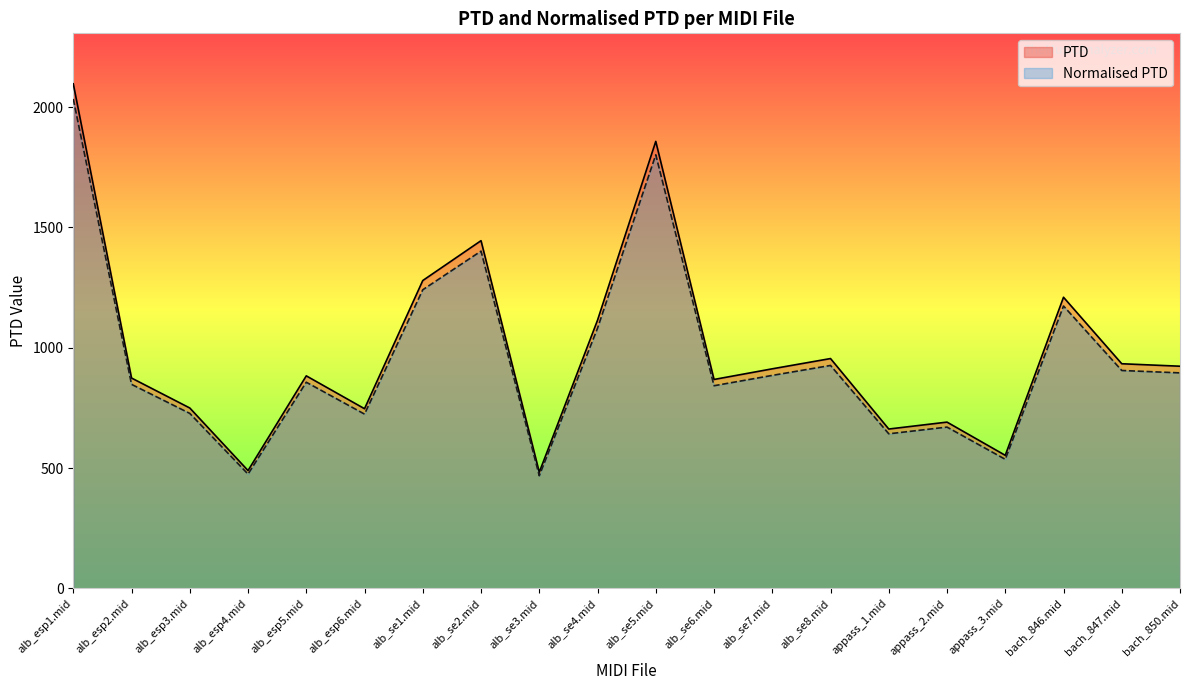

Rank the series by their average value, from lowest to highest.

Normalised PTD, PTD